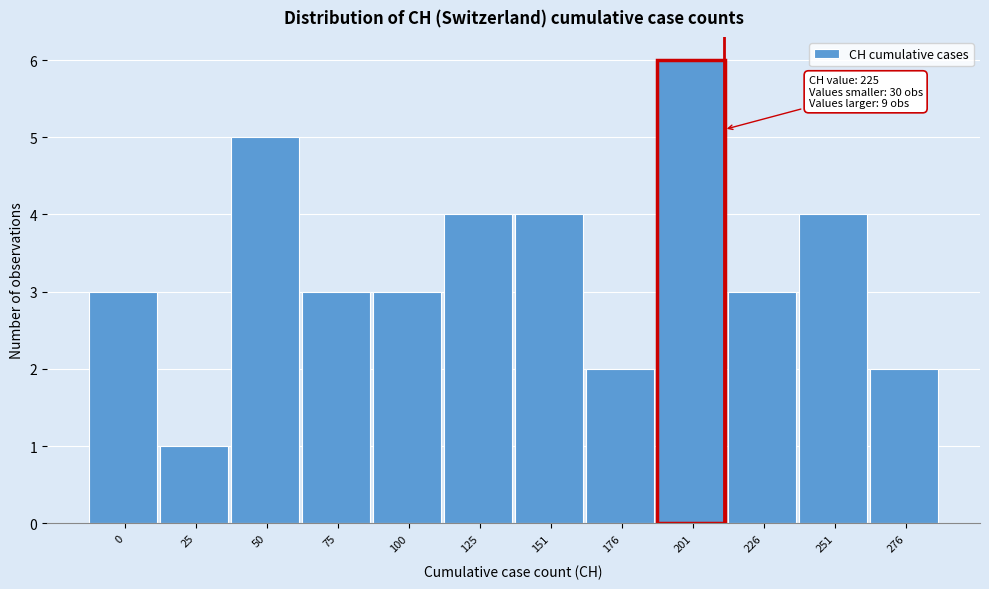

Reading right to left, list all the values displayed in this chart.

276=2	251=4	226=3	201=6	176=2	151=4	125=4	100=3	75=3	50=5	25=1	0=3